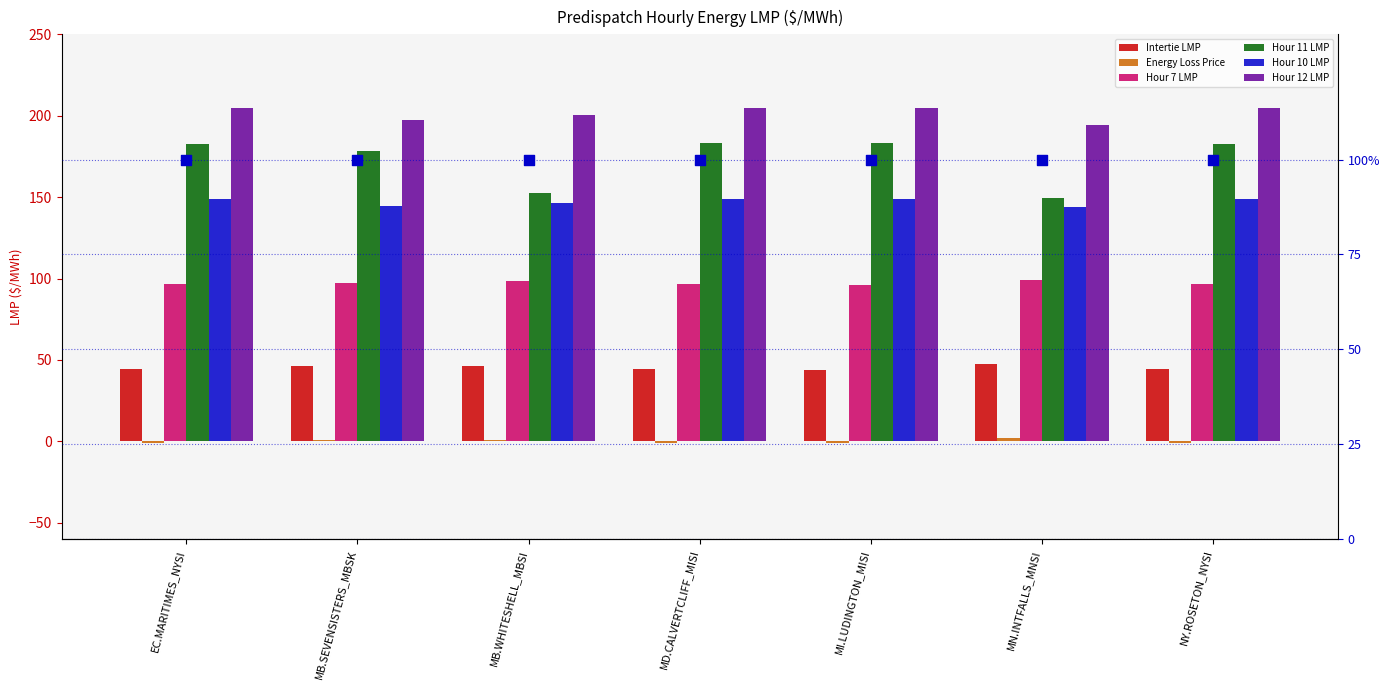

Which series reaches the minimum Y coordinate?

Energy Loss Price